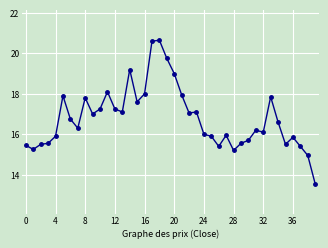

What is the difference between the second highest and minimum values?

7.1